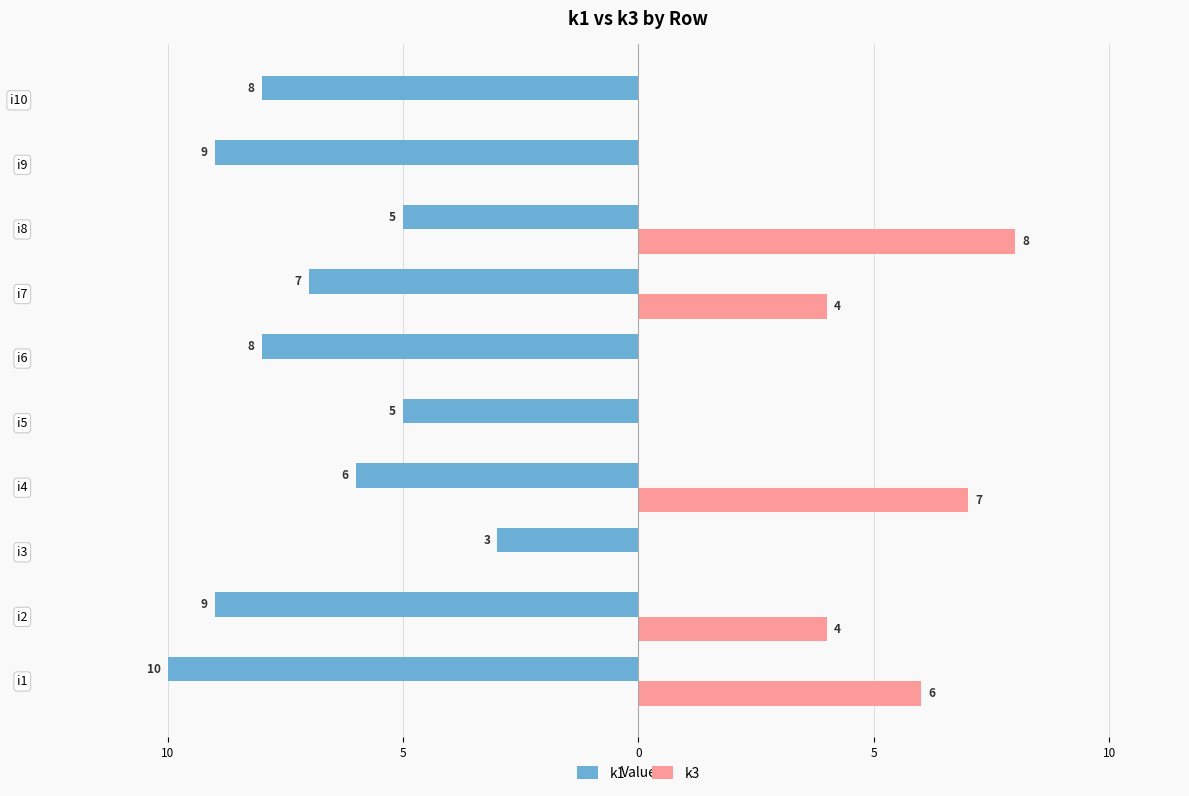

What are all the series names shown in the legend?

k1, k3